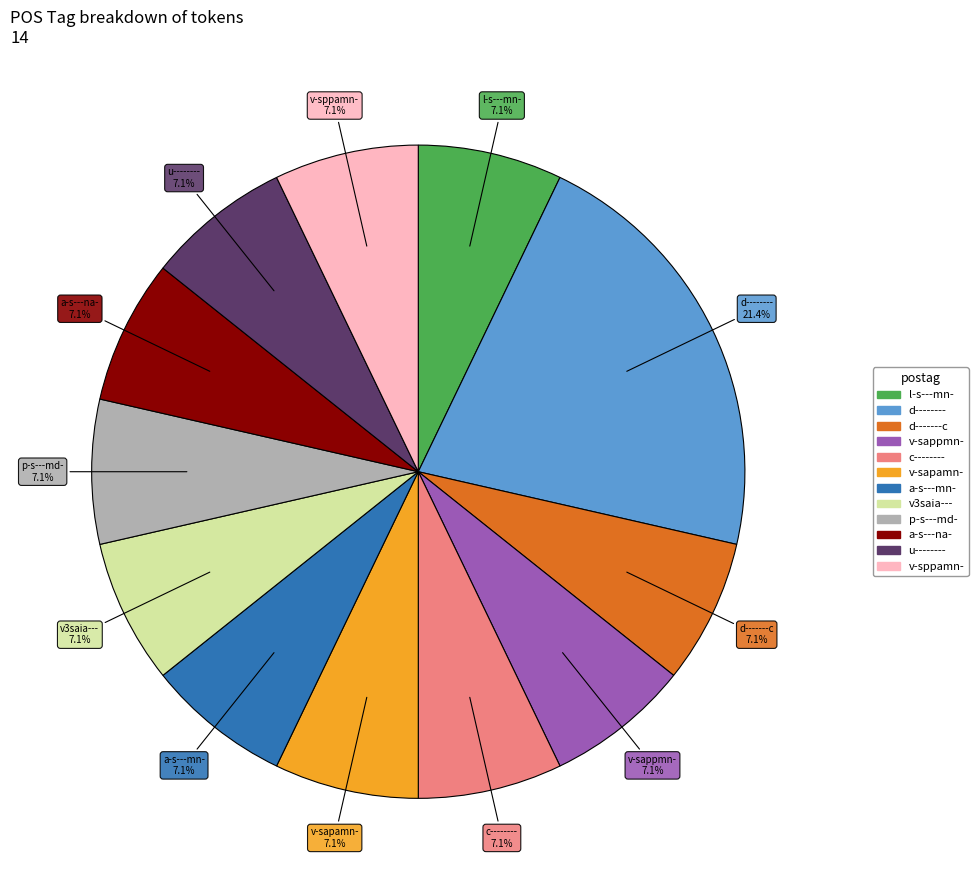

What is the largest slice in the pie chart?

d--------